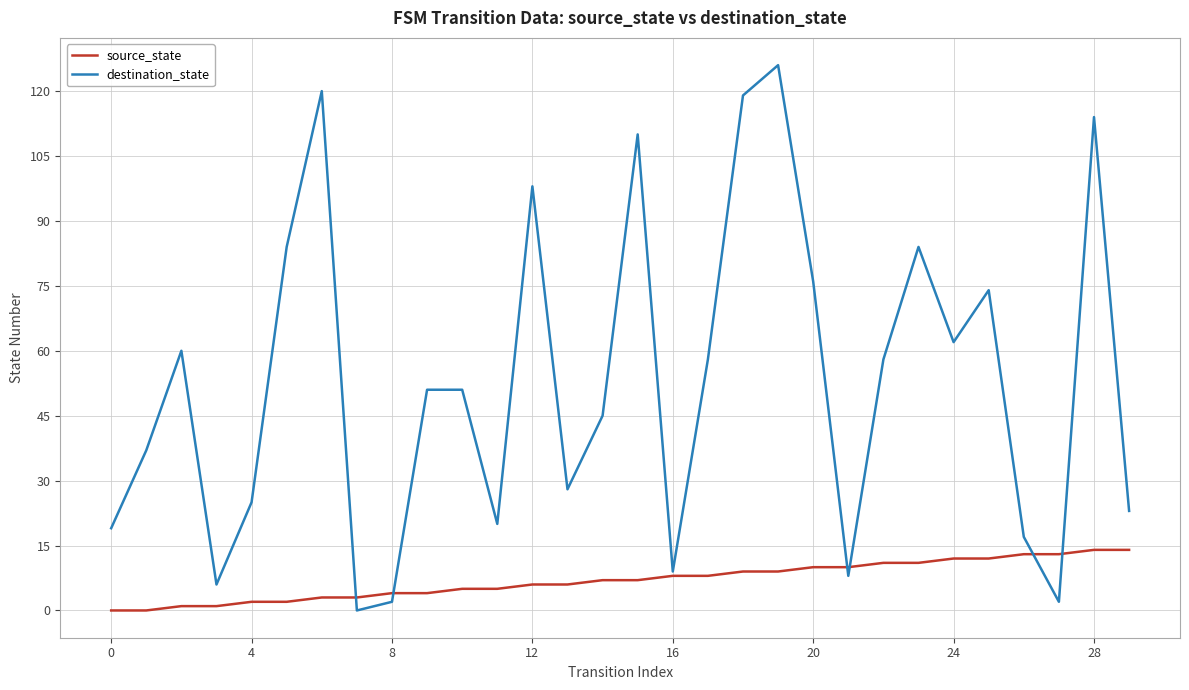

Which series has the largest total across all categories?

destination_state